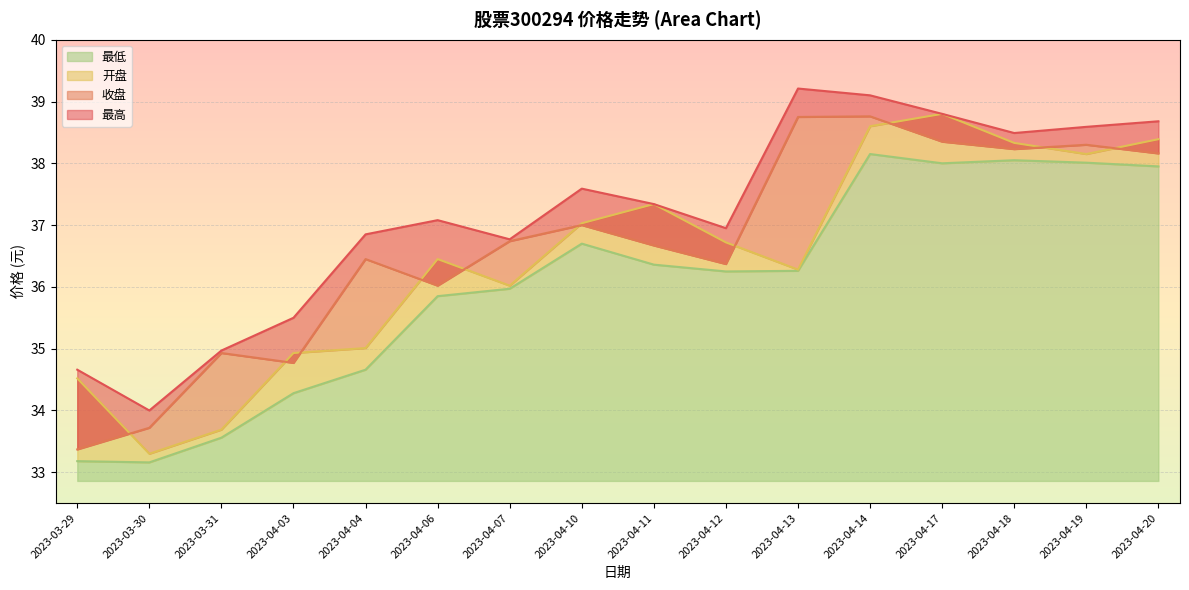

Reading left to right, extract all data points from this chart.

最高: 2023-03-29=34.7	2023-03-30=34.0	2023-03-31=35.0	2023-04-03=35.5	2023-04-04=36.9	2023-04-06=37.1	2023-04-07=36.8	2023-04-10=37.6	2023-04-11=37.3	2023-04-12=37.0	2023-04-13=39.2	2023-04-14=39.1	2023-04-17=38.8	2023-04-18=38.5	2023-04-19=38.6	2023-04-20=38.7
收盘: 2023-03-29=33.4	2023-03-30=33.7	2023-03-31=34.9	2023-04-03=34.8	2023-04-04=36.5	2023-04-06=36.0	2023-04-07=36.7	2023-04-10=37.0	2023-04-11=36.7	2023-04-12=36.4	2023-04-13=38.8	2023-04-14=38.8	2023-04-17=38.4	2023-04-18=38.2	2023-04-19=38.3	2023-04-20=38.2
开盘: 2023-03-29=34.5	2023-03-30=33.3	2023-03-31=33.7	2023-04-03=34.9	2023-04-04=35.0	2023-04-06=36.5	2023-04-07=36.0	2023-04-10=37.0	2023-04-11=37.3	2023-04-12=36.7	2023-04-13=36.3	2023-04-14=38.6	2023-04-17=38.8	2023-04-18=38.3	2023-04-19=38.1	2023-04-20=38.4
最低: 2023-03-29=33.2	2023-03-30=33.2	2023-03-31=33.6	2023-04-03=34.3	2023-04-04=34.7	2023-04-06=35.9	2023-04-07=36.0	2023-04-10=36.7	2023-04-11=36.4	2023-04-12=36.2	2023-04-13=36.3	2023-04-14=38.1	2023-04-17=38.0	2023-04-18=38.0	2023-04-19=38.0	2023-04-20=38.0